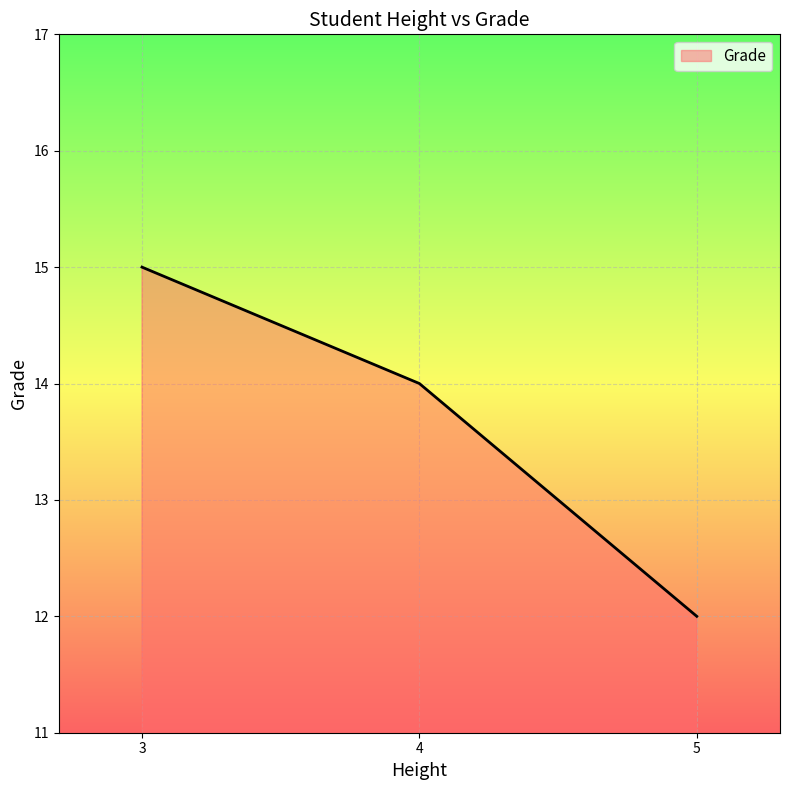

What is the sum of the values at 3 and 5?

27